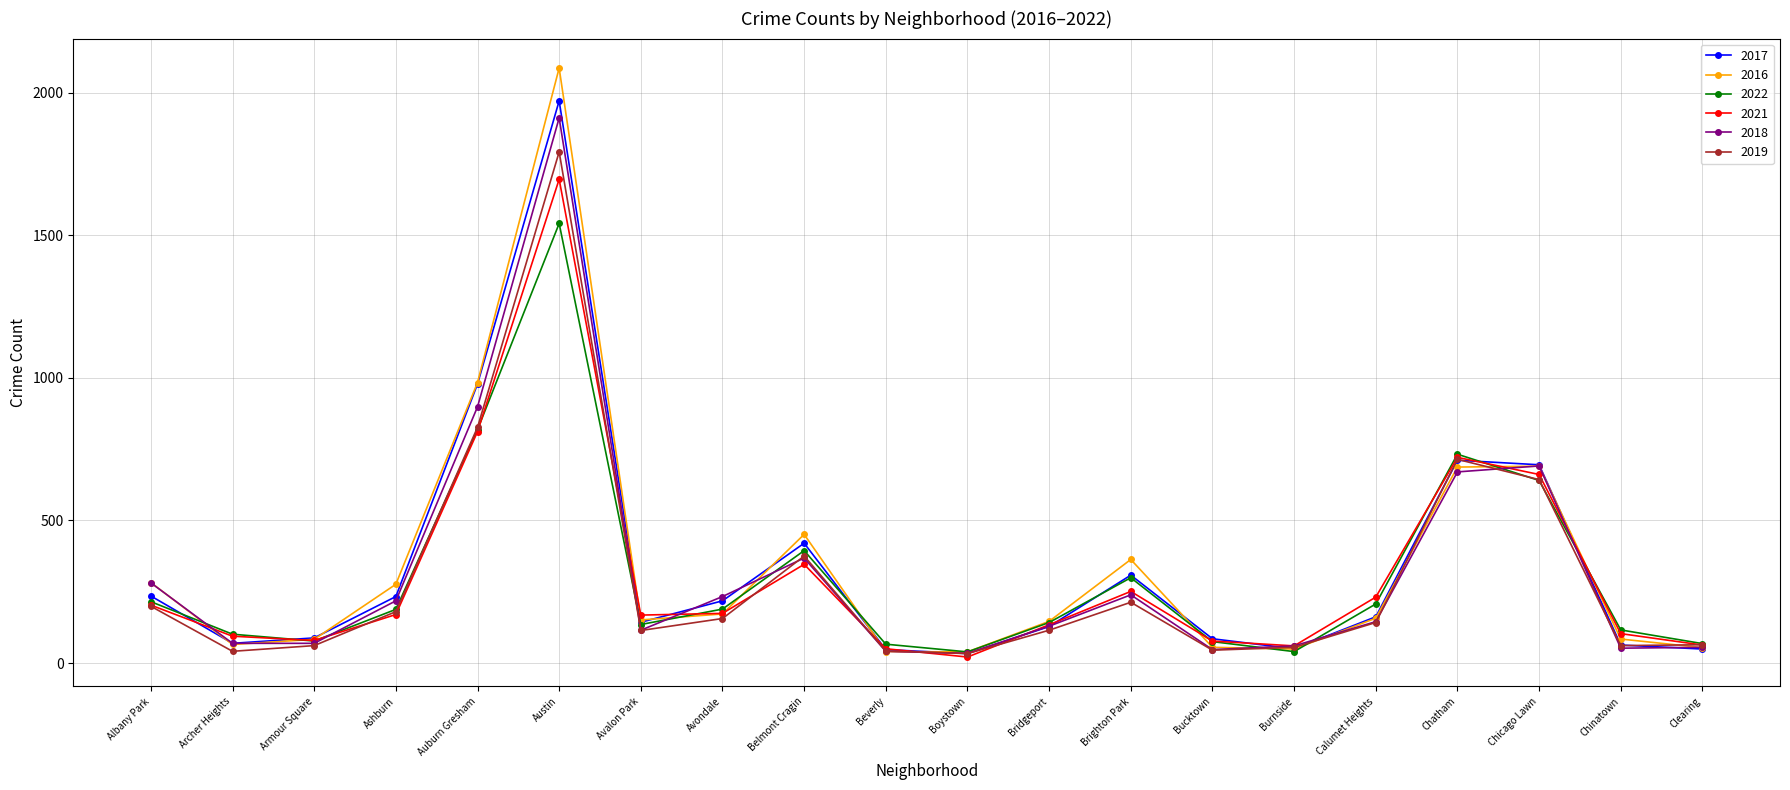

Between which two adjacent categories do 2022 and 2017 first intersect?

Albany Park and Archer Heights